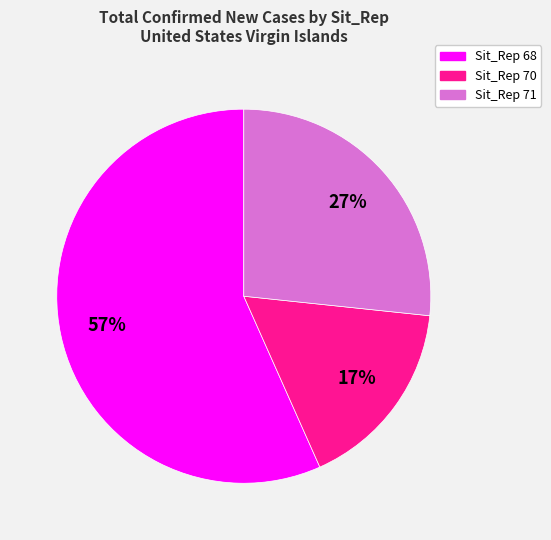

To the nearest percent, what is the difference between the largest and smallest slice percentages?

40%